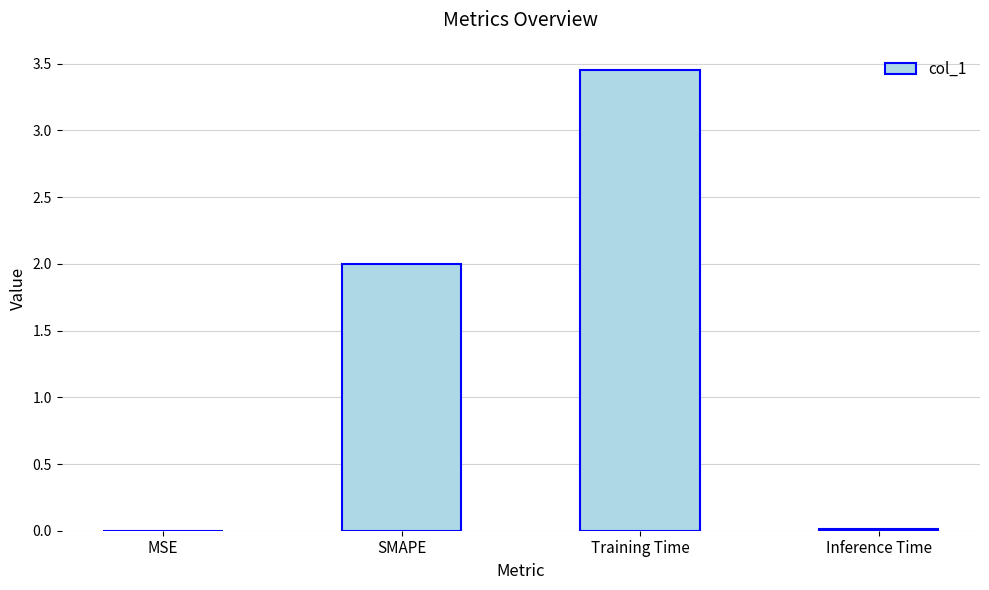

Which label corresponds to the largest value in the chart?

Training Time